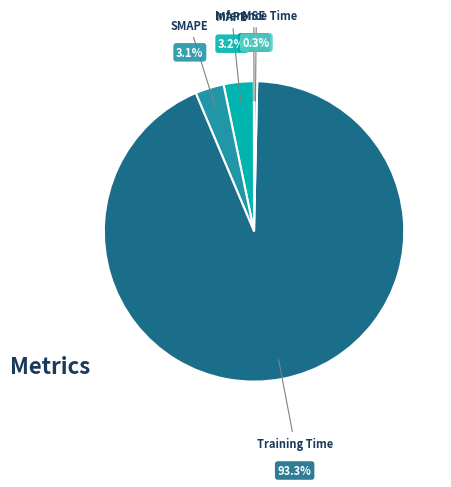

Is it true that SMAPE is 9% of the pie?

False